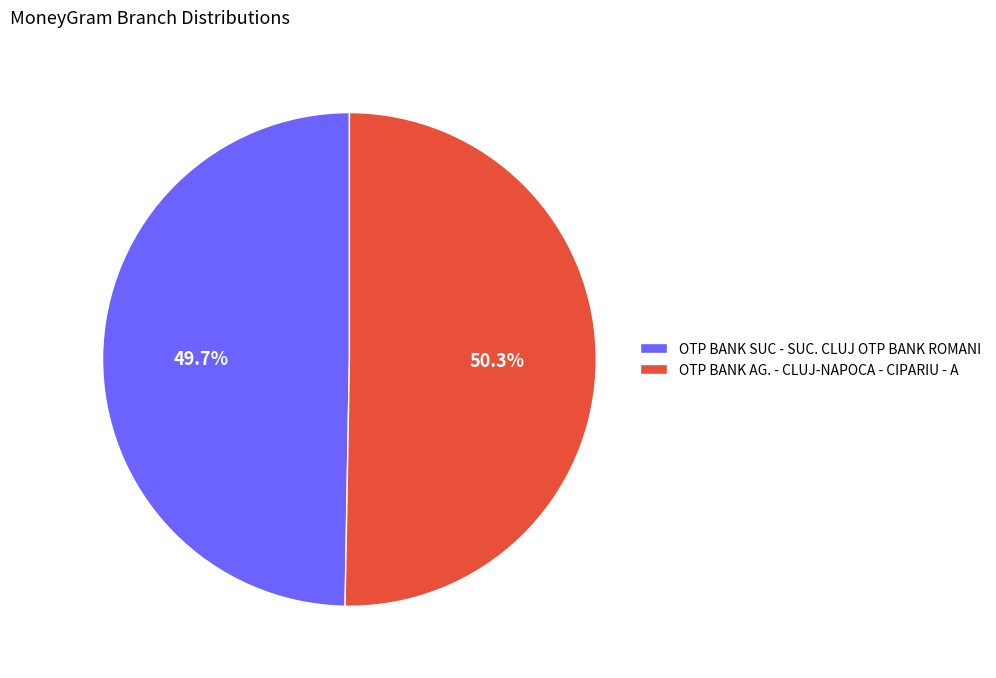

What portion of the pie excludes OTP BANK AG. - CLUJ-NAPOCA - CIPARIU - A?

49.7%